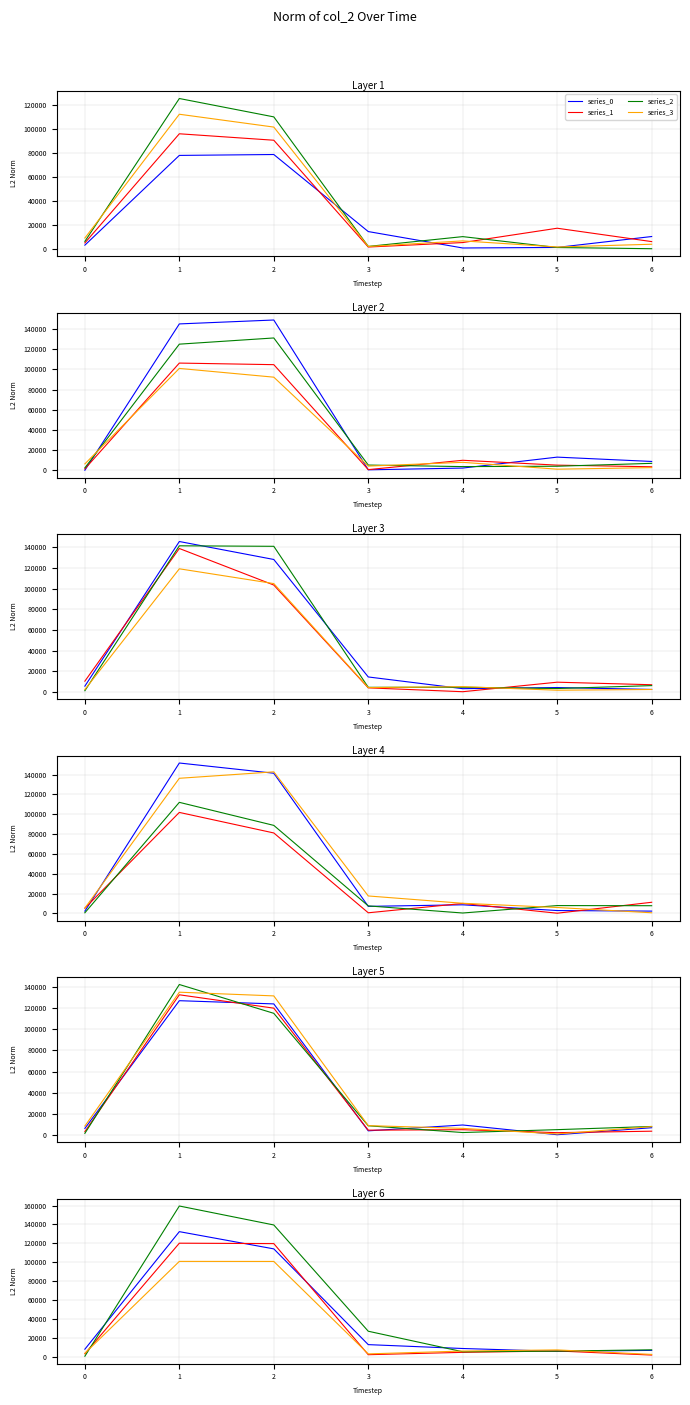

What is the difference between the maximum and minimum values in the series_1 series?

118510.1